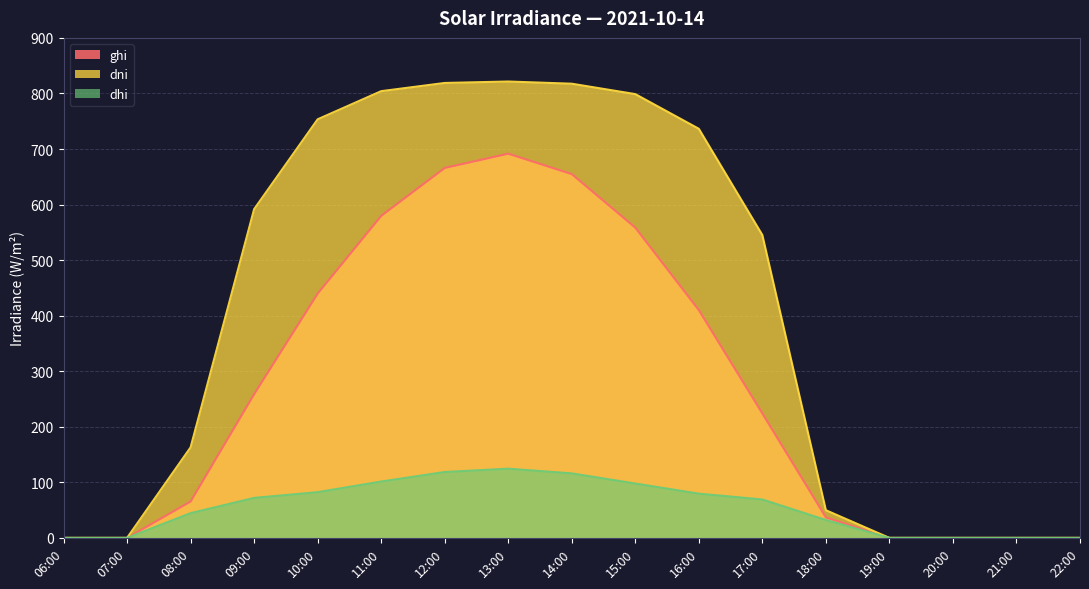

What is the value of the dni point at the 6th from the left?

804.1